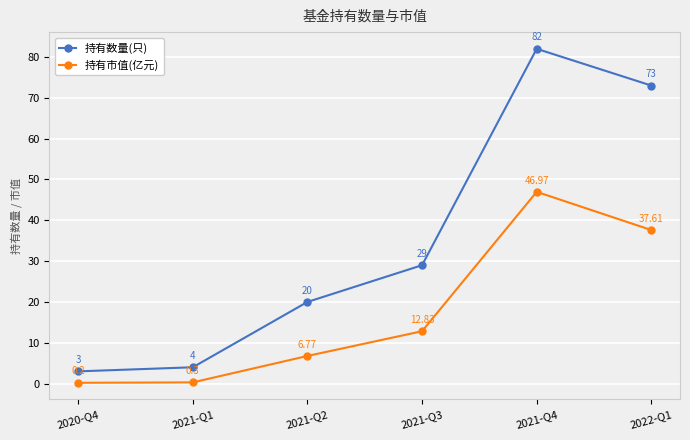

Count the number of data series in this chart.

2